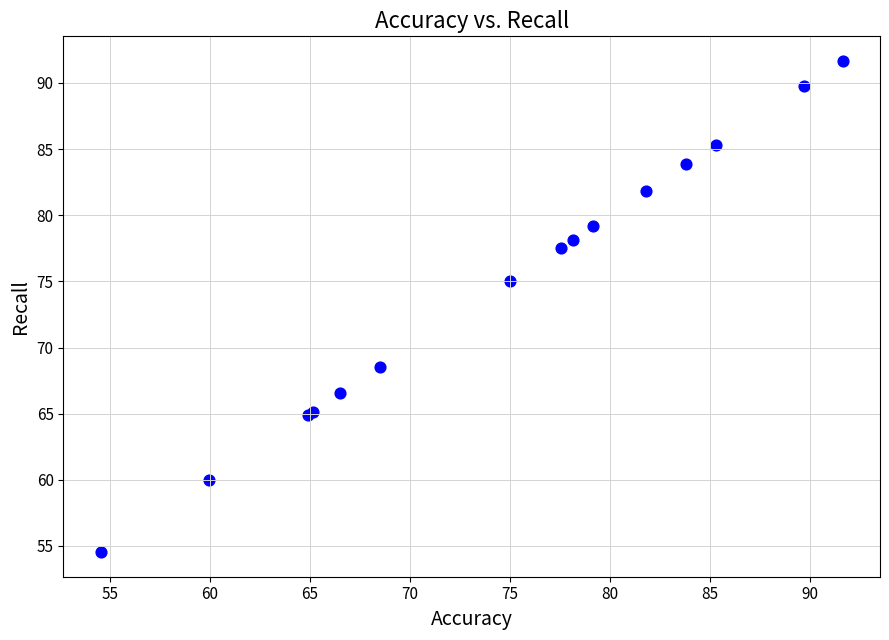

What Y value in the scatter plot is closest to 73?

75.0